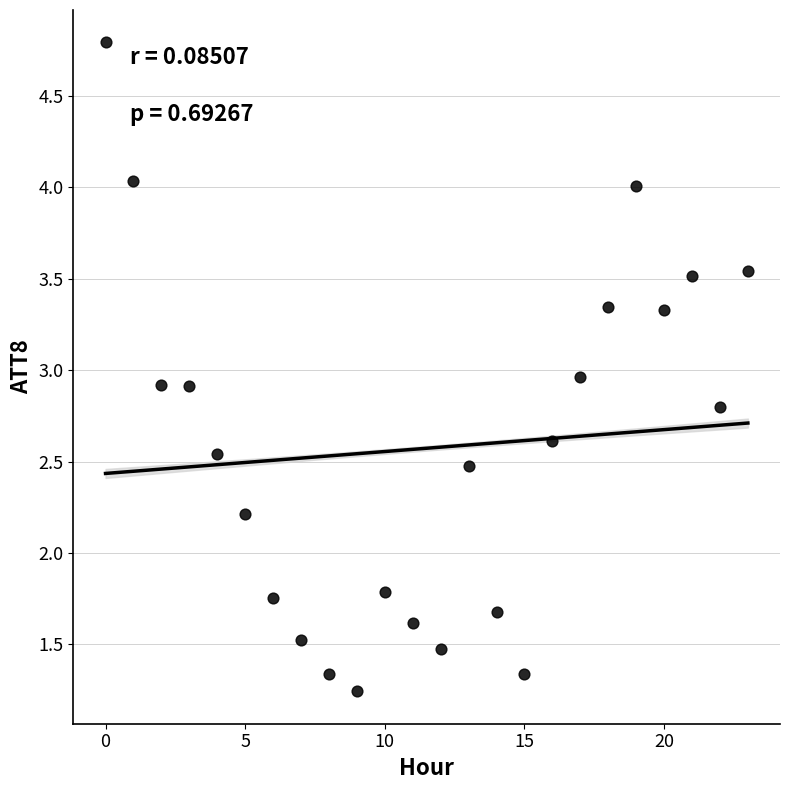

Count the number of points in this scatter plot.

24